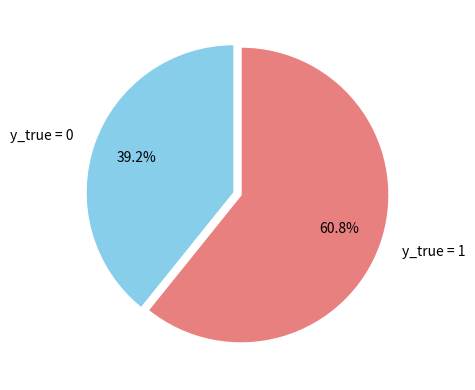

Does y_true = 0 account for over 50% of the chart?

No